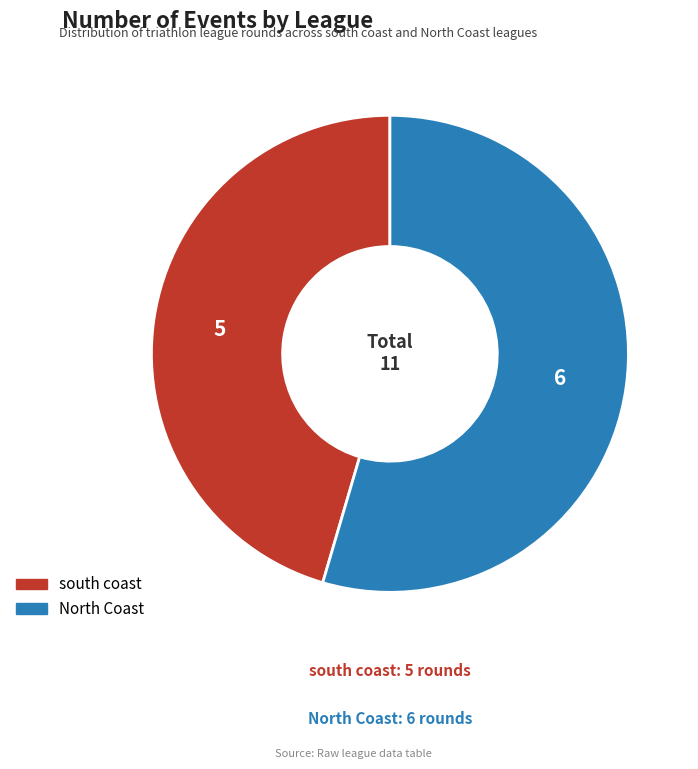

How many slices are in this pie chart?

2